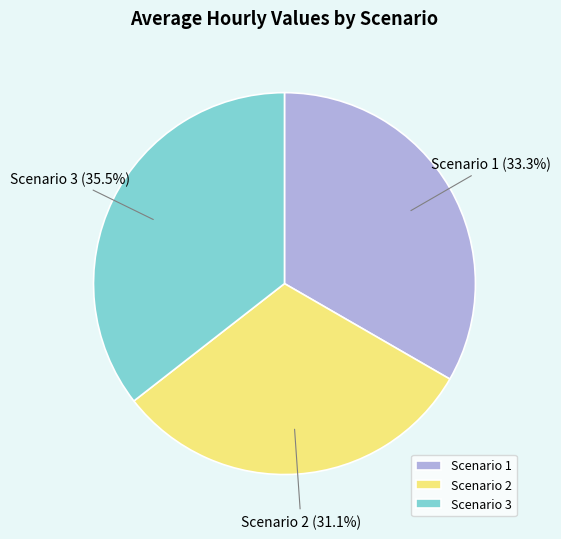

Which slice is the smallest?

Scenario 2